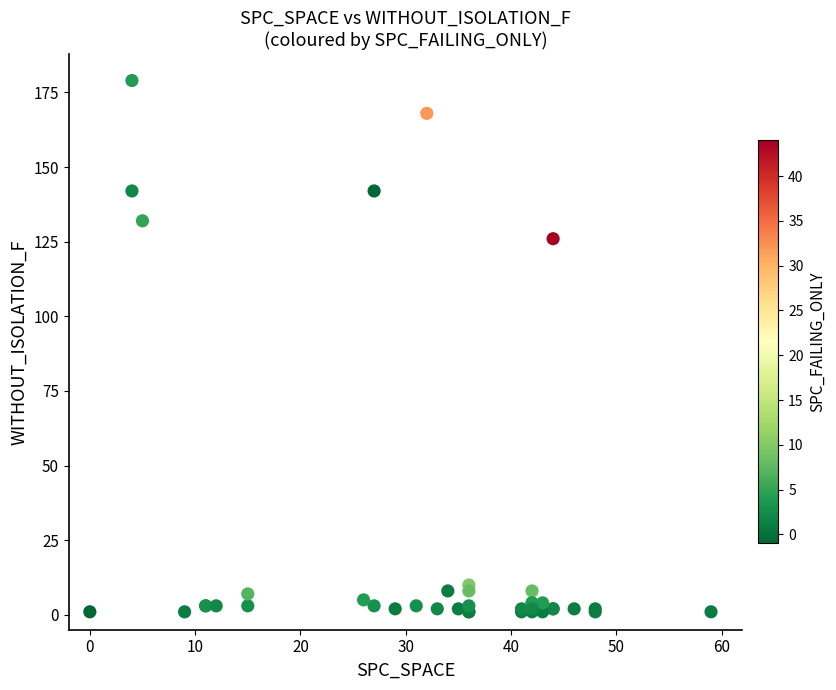

What Y value in the scatter plot is closest to 90?

126